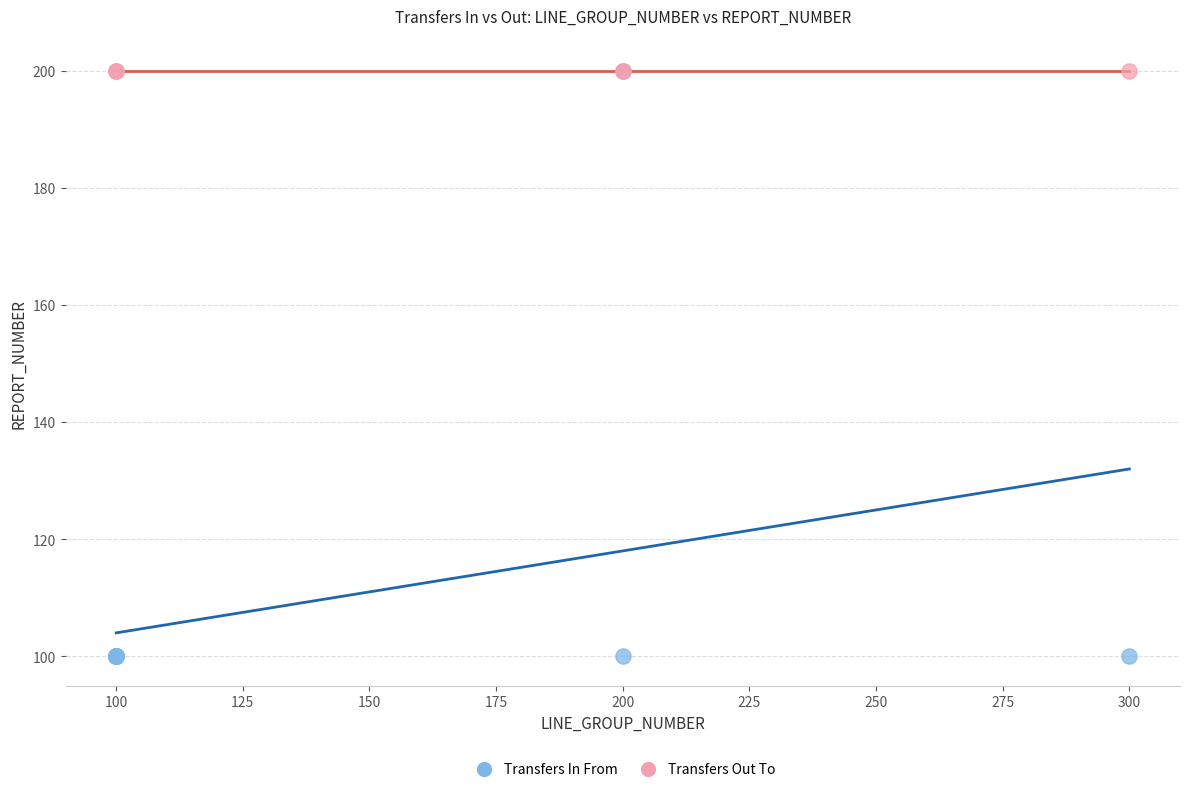

What are all the series names shown in the legend?

Transfers In From, Transfers Out To